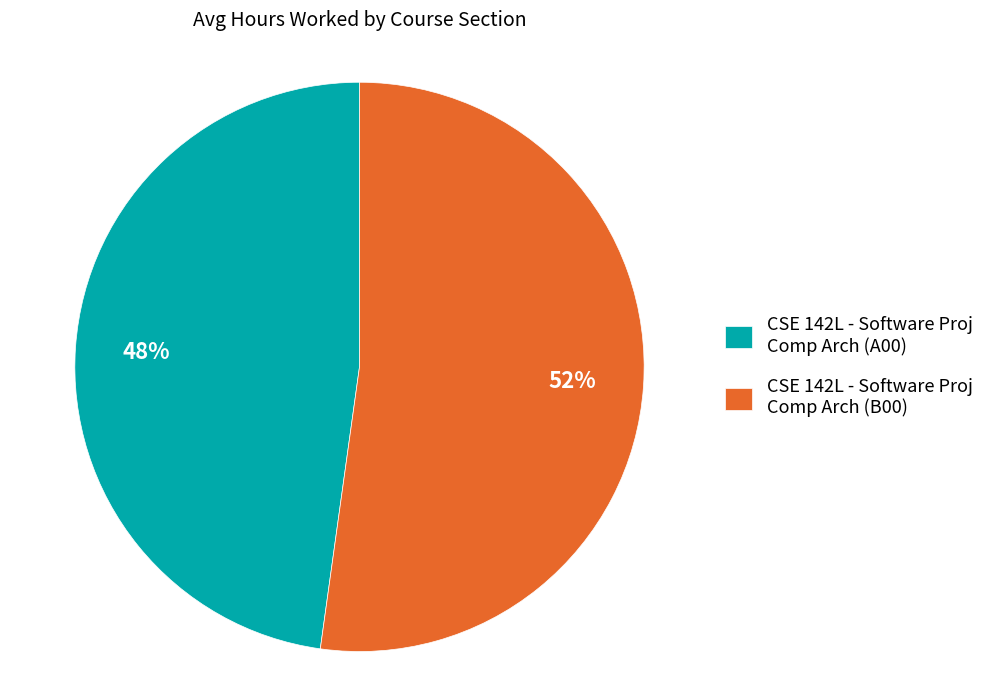

Between CSE 142L - Software Proj Comp Arch (A00) and CSE 142L - Software Proj Comp Arch (B00), which is larger?

CSE 142L - Software Proj Comp Arch (B00)